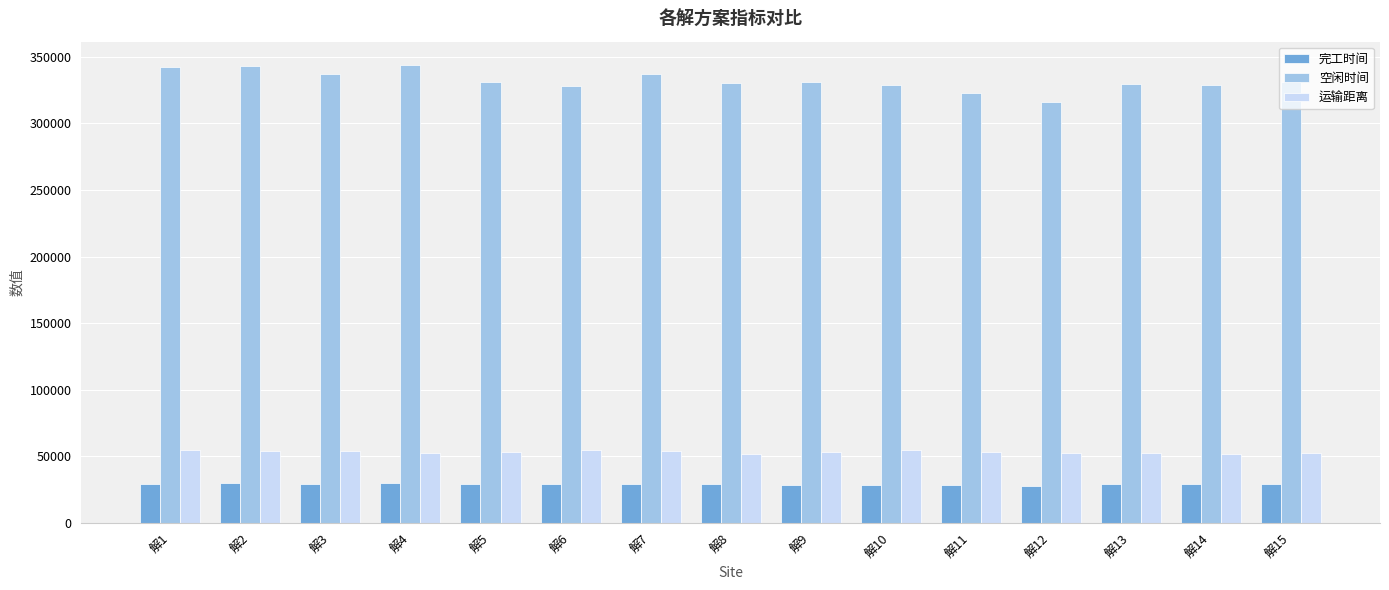

Rank the series by their maximum value, from highest to lowest.

空闲时间, 运输距离, 完工时间